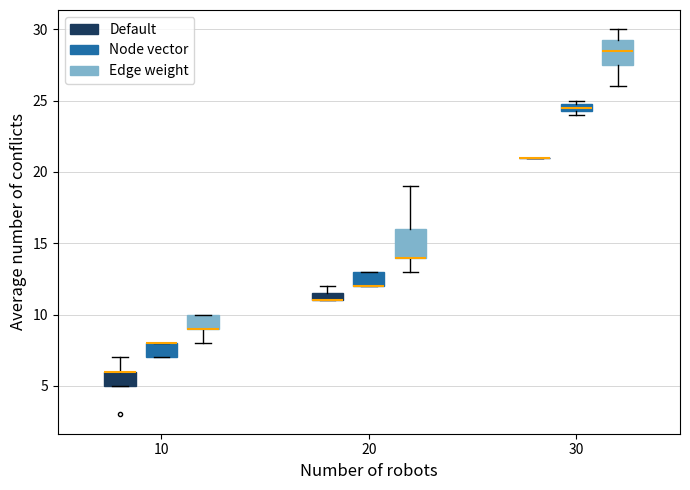

Where does the lower whisker of the box for 20 (Edge weight) end on the y-axis? The values are not printed on the chart, so give them approximately, as read against the axis.

13.0